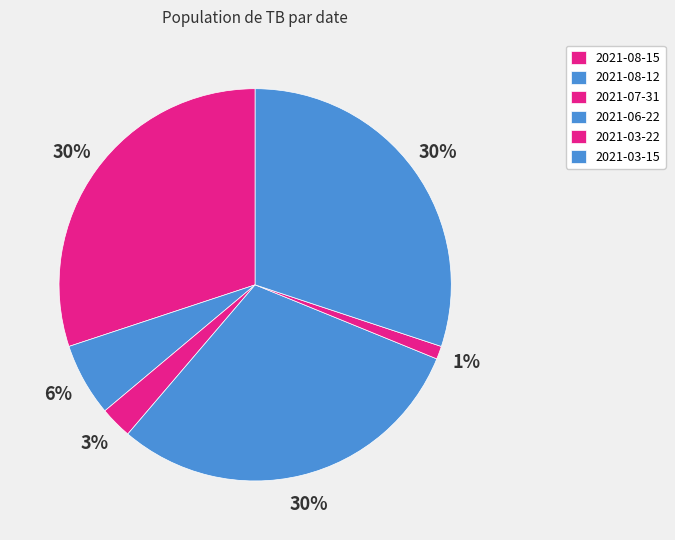

Is it true that 2021-03-22 is 1% of the pie?

True